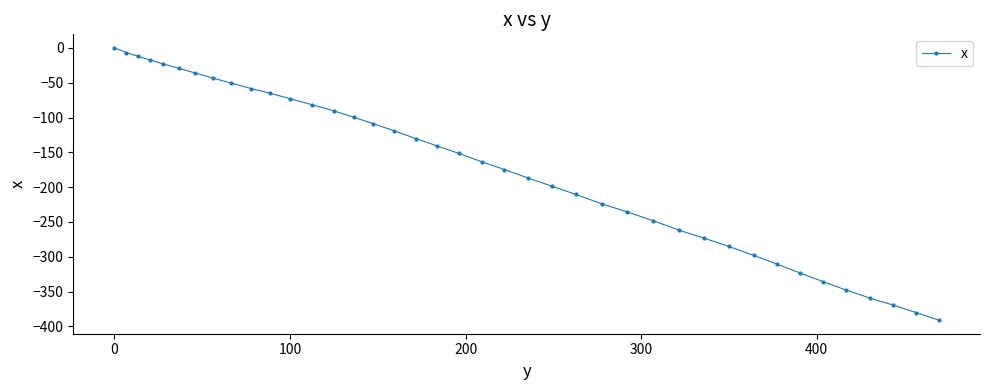

Reading left to right, transcribe all the data shown in this chart.

0.0	-6.6	-11.9	-17.2	-23.1	-29.5	-36.0	-43.4	-50.5	-58.4	-65.2	-73.0	-81.6	-90.3	-99.5	-108.8	-119.1	-130.2	-140.5	-151.6	-163.6	-174.7	-186.7	-198.5	-210.4	-224.1	-235.6	-248.2	-262.0	-273.4	-285.1	-298.0	-310.3	-323.4	-335.7	-347.8	-359.6	-369.3	-380.1	-391.0